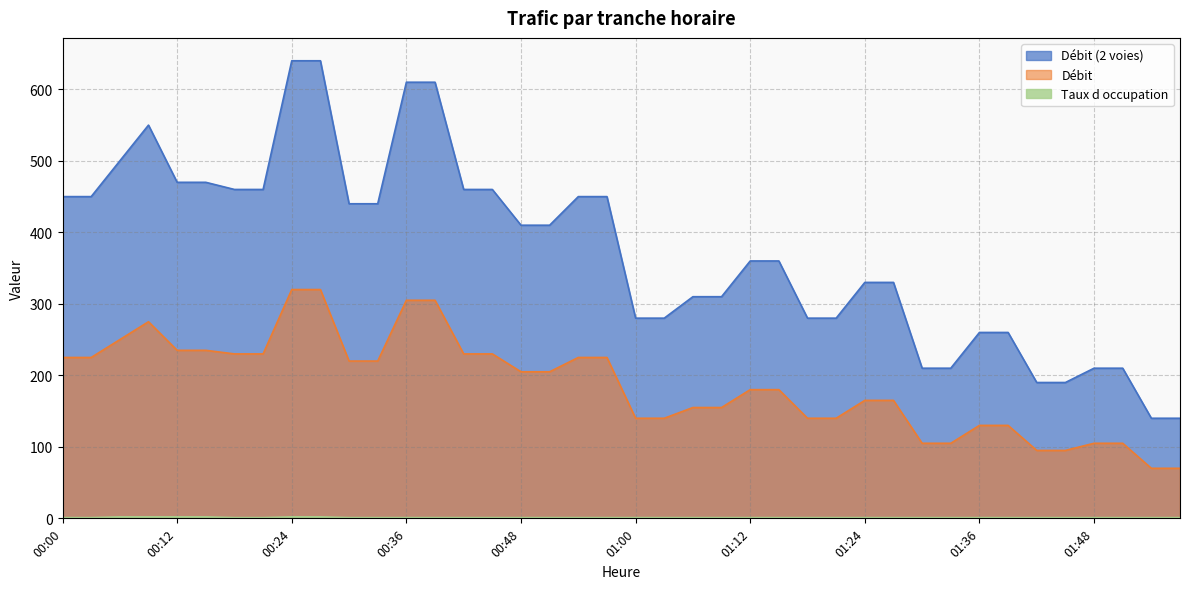

True or false: Taux d occupation and Débit (2 voies) intersect in this chart.

False